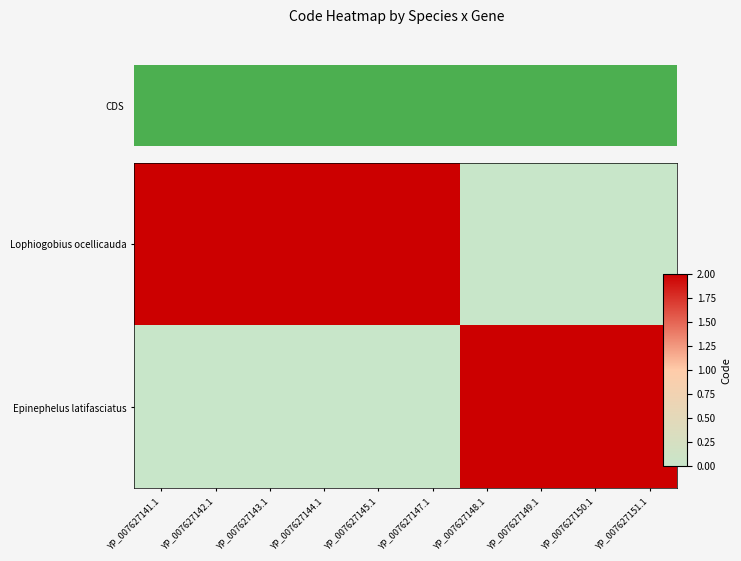

Which series has the largest total across all categories?

Lophiogobius ocellicauda